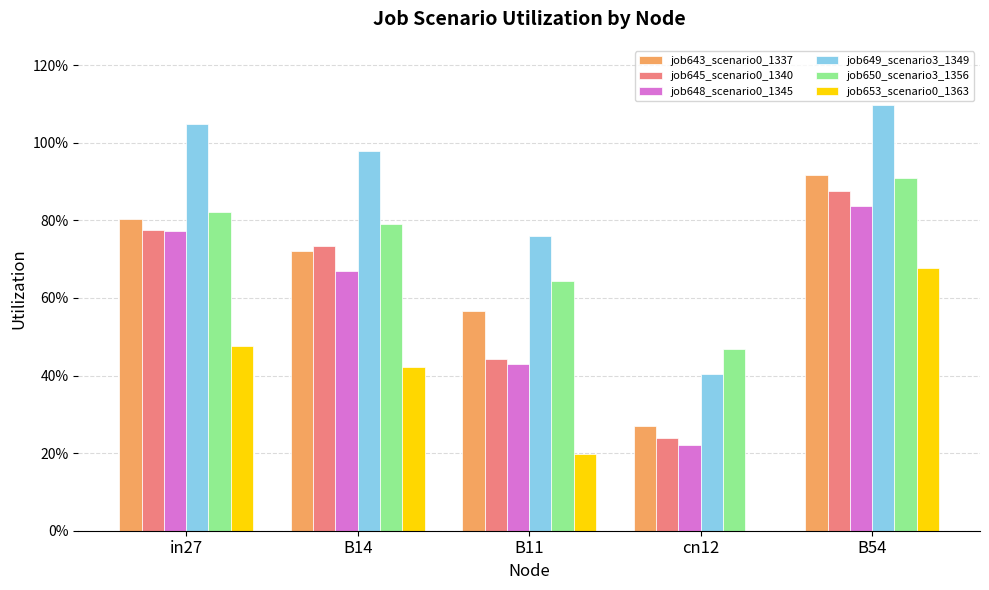

Are the bars grouped side by side (vs. stacked)?

Yes